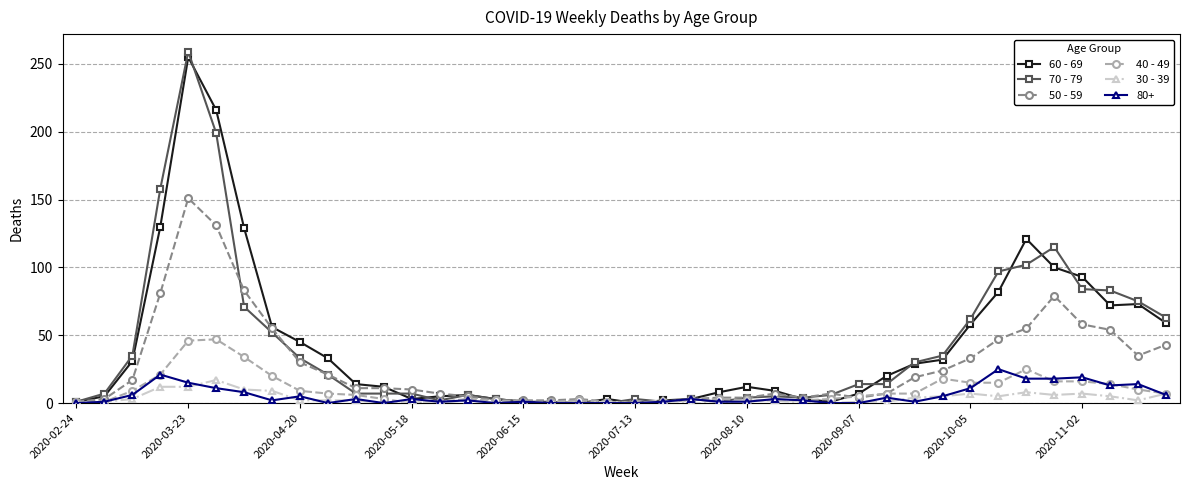

Which series has the widest spread of values?

70 - 79